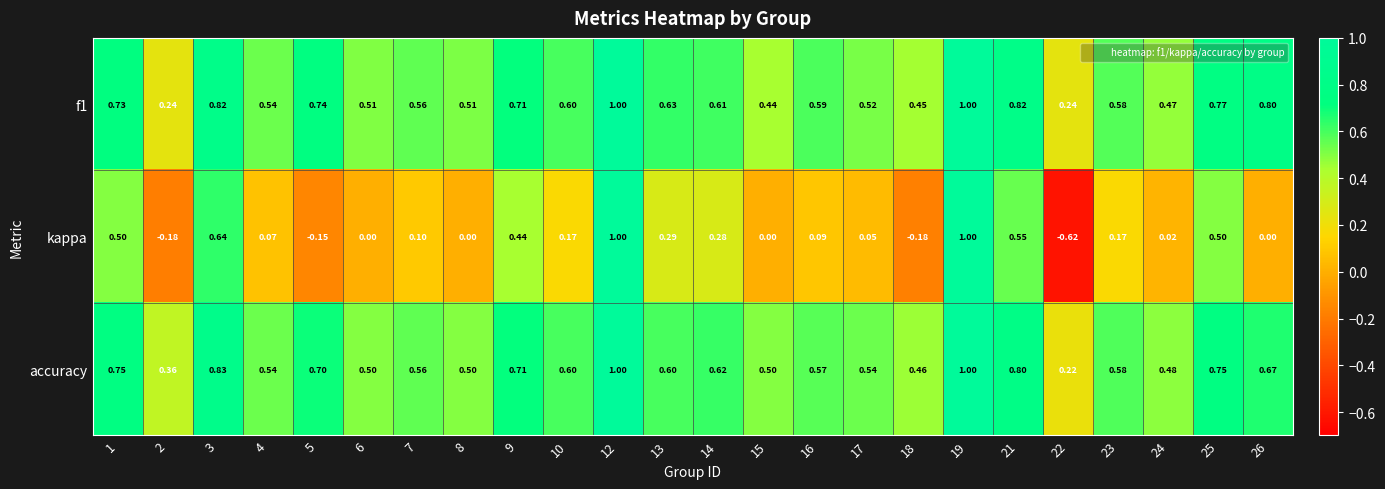

Is the value of kappa at 3 greater than the value of f1 at 23?

Yes